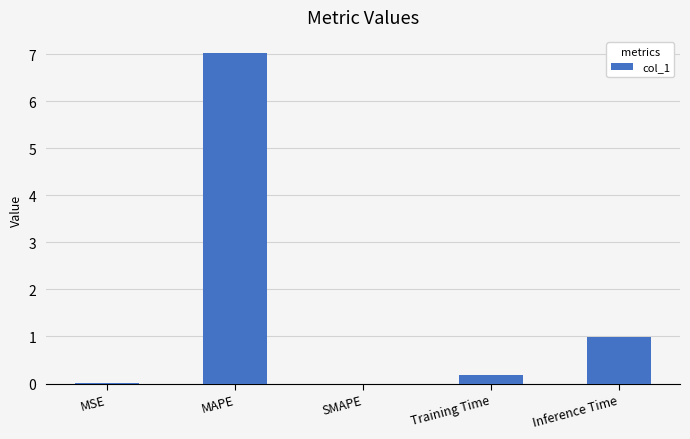

How many distinct data groups are displayed?

1